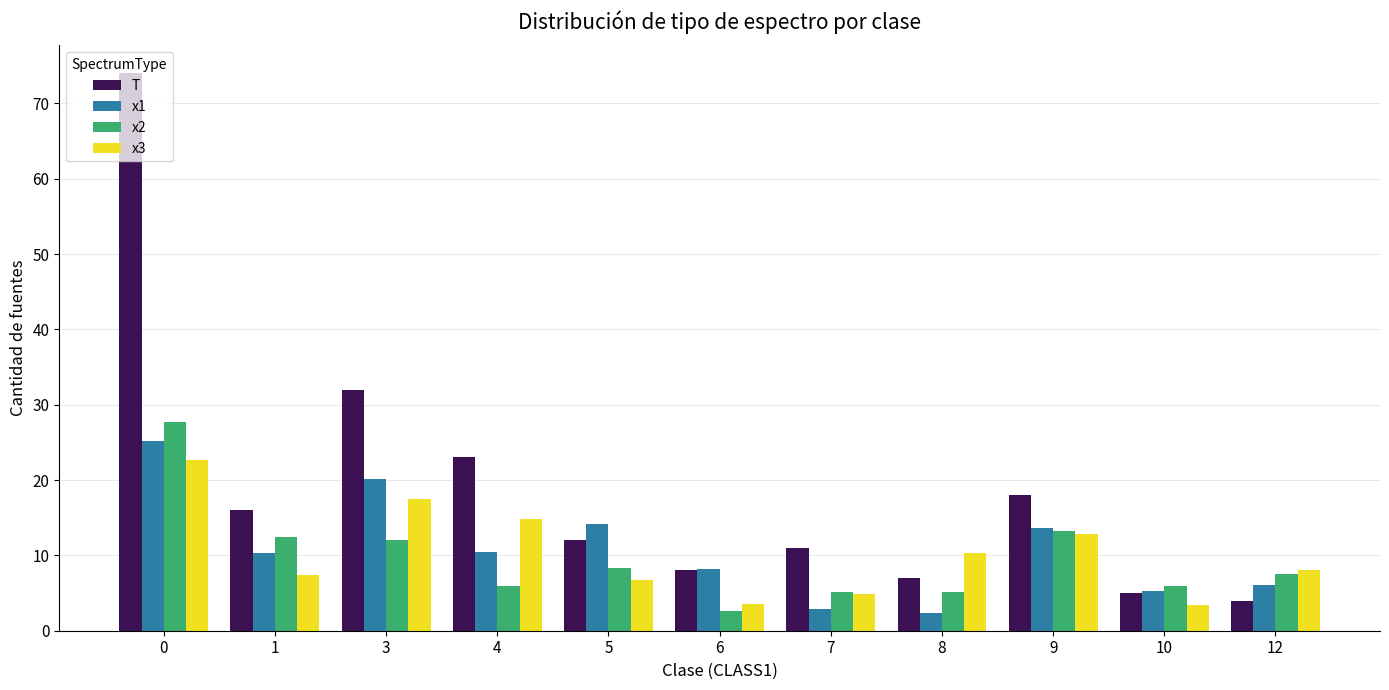

True or false: x3 has a value of 7.4 at 1.

True